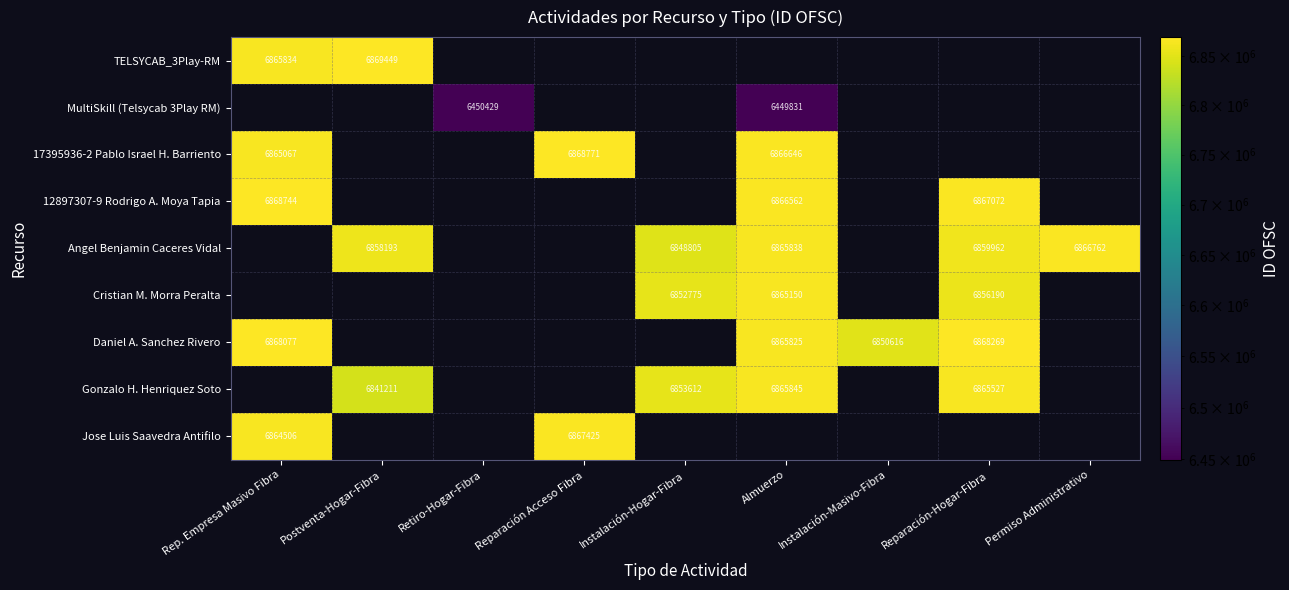

The Daniel A. Sanchez Rivero series shows 12308787 at Rep. Empresa Masivo Fibra. True or false?

False